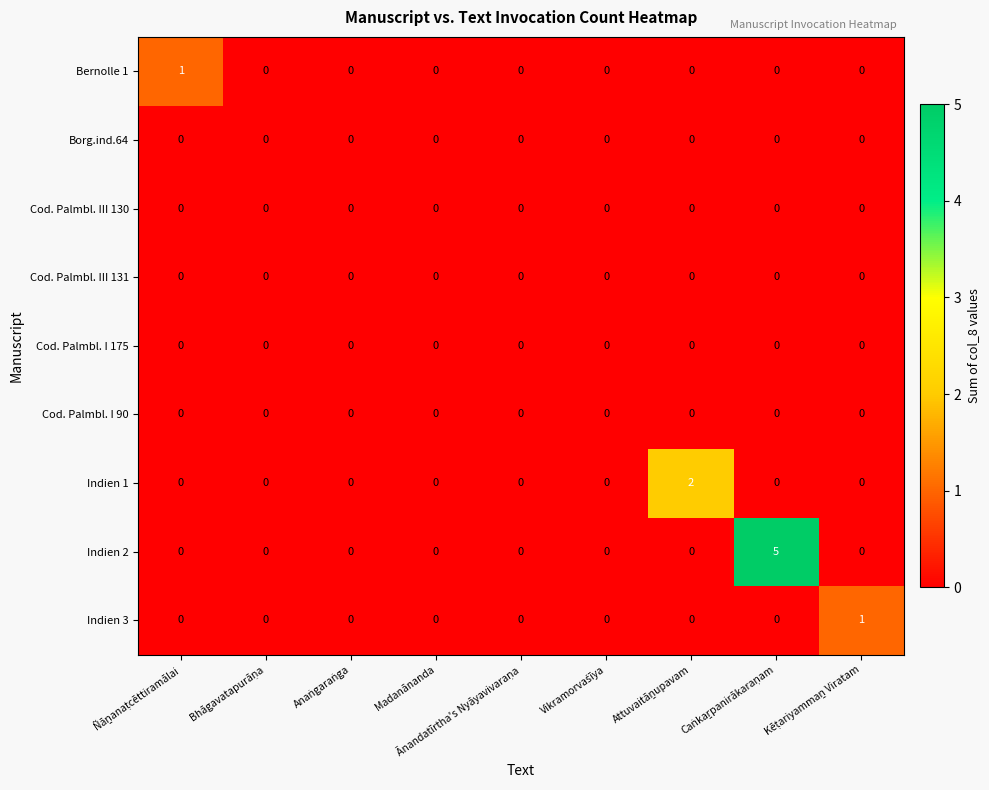

Which series has the largest total across all categories?

Indien 2